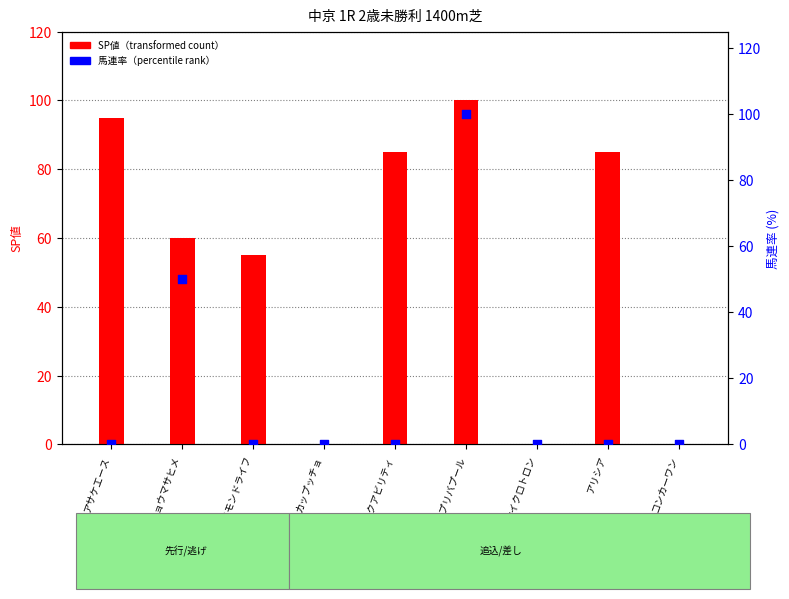

What are all the series names shown in the legend?

SP値, 馬連率